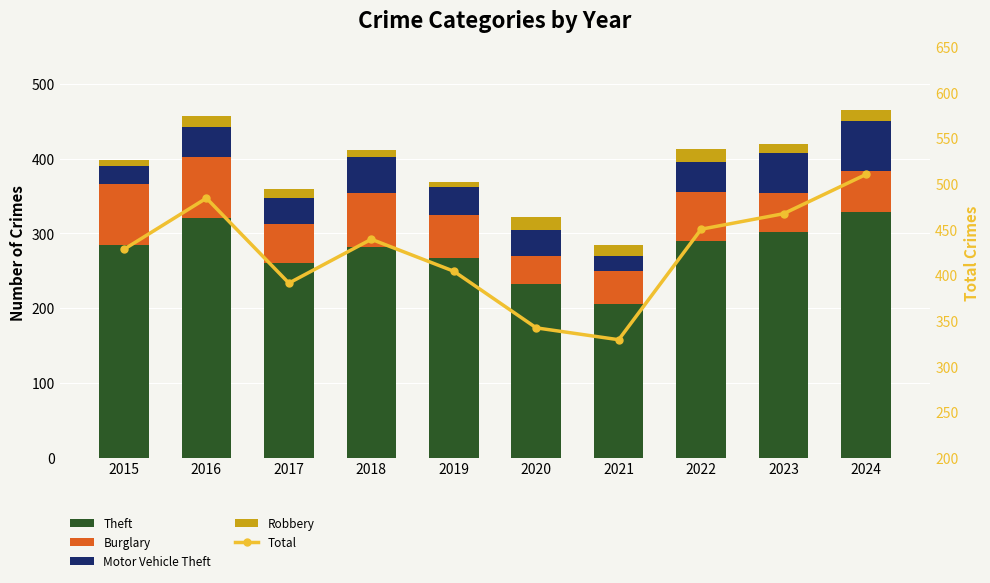

At which label does Theft reach its minimum?

2021